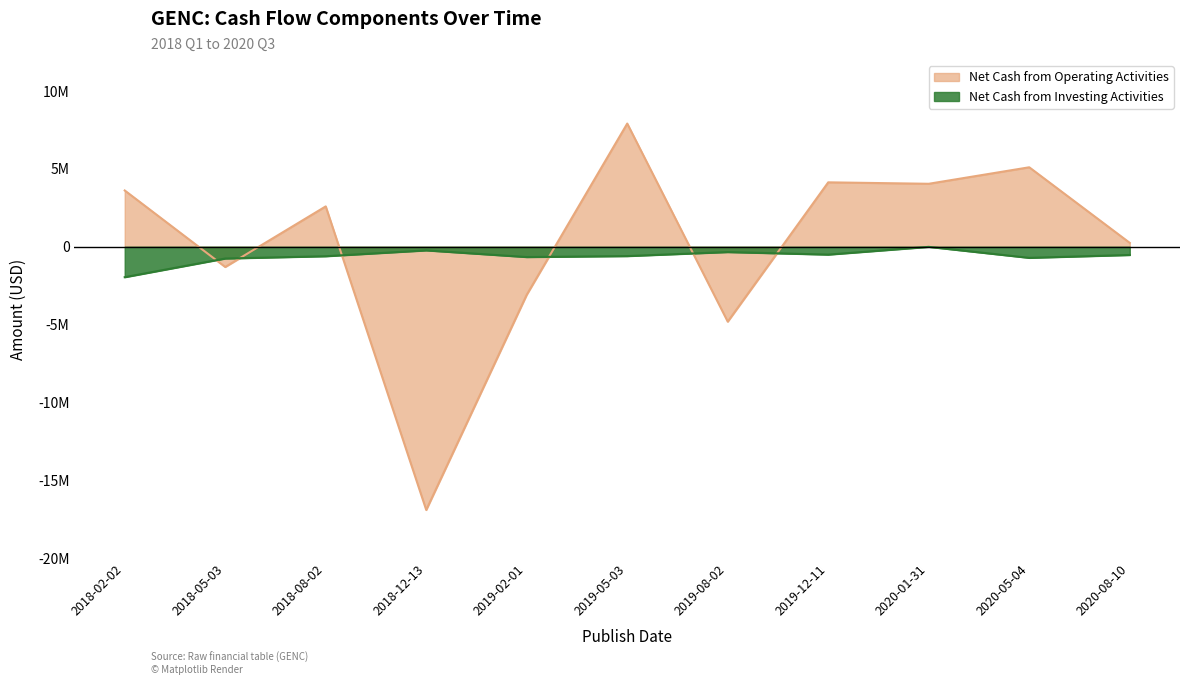

What is the minimum value shown in the chart?

-16911000